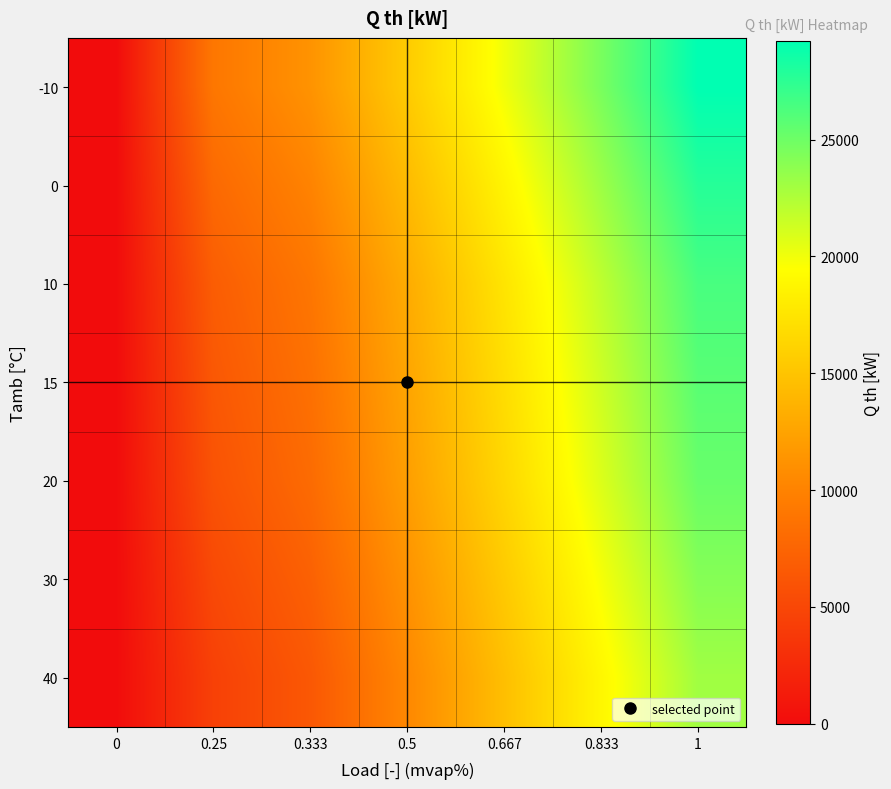

Reading right to left, what are all the values shown in this chart?

-10: 1=29219.9	0.833=24596.4	0.667=20020.3	0.5=15565.1	0.333=11262.8	0.25=9049.4	0=0.0
0: 1=27753.7	0.833=23202.8	0.667=18681.2	0.5=14278.3	0.333=10046.4	0.25=7885.4	0=0.0
10: 1=26430.8	0.833=21958.2	0.667=17492.9	0.5=13141.2	0.333=8974.3	0.25=6863.8	0=0.0
15: 1=25811.5	0.833=21380.9	0.667=16948.9	0.5=12622.0	0.333=8485.4	0.25=6400.0	0=0.0
20: 1=25218.8	0.833=20829.8	0.667=16429.0	0.5=12130.1	0.333=8024.8	0.25=5963.9	0=0.0
30: 1=24103.4	0.833=19802.2	0.667=15466.6	0.5=11224.1	0.333=7176.4	0.25=5165.0	0=0.0
40: 1=23085.2	0.833=18872.7	0.667=14605.4	0.5=10411.4	0.333=6417.0	0.25=4454.1	0=0.0